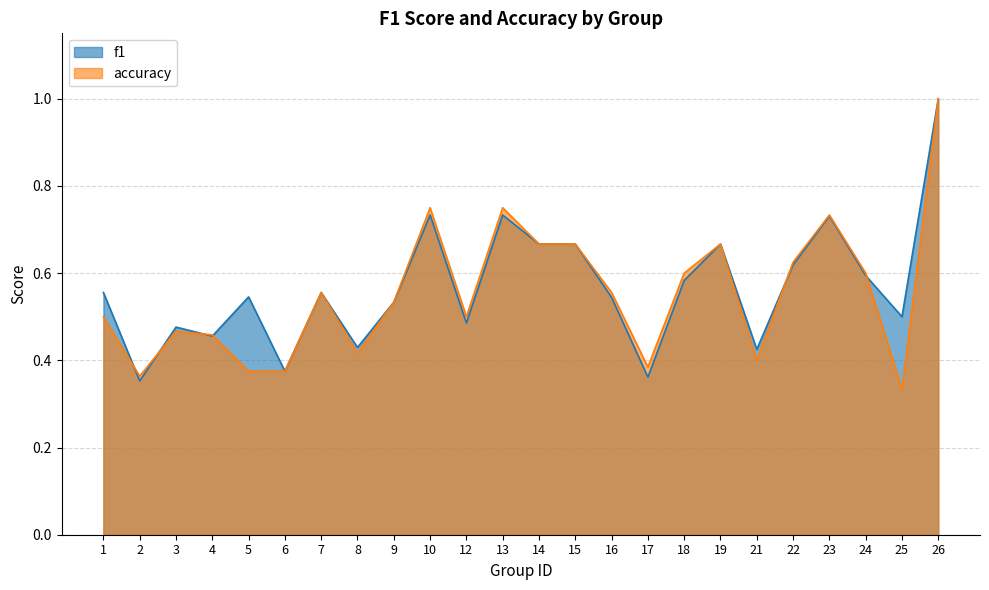

Is it true that f1 equals 1.2 at 13?

False